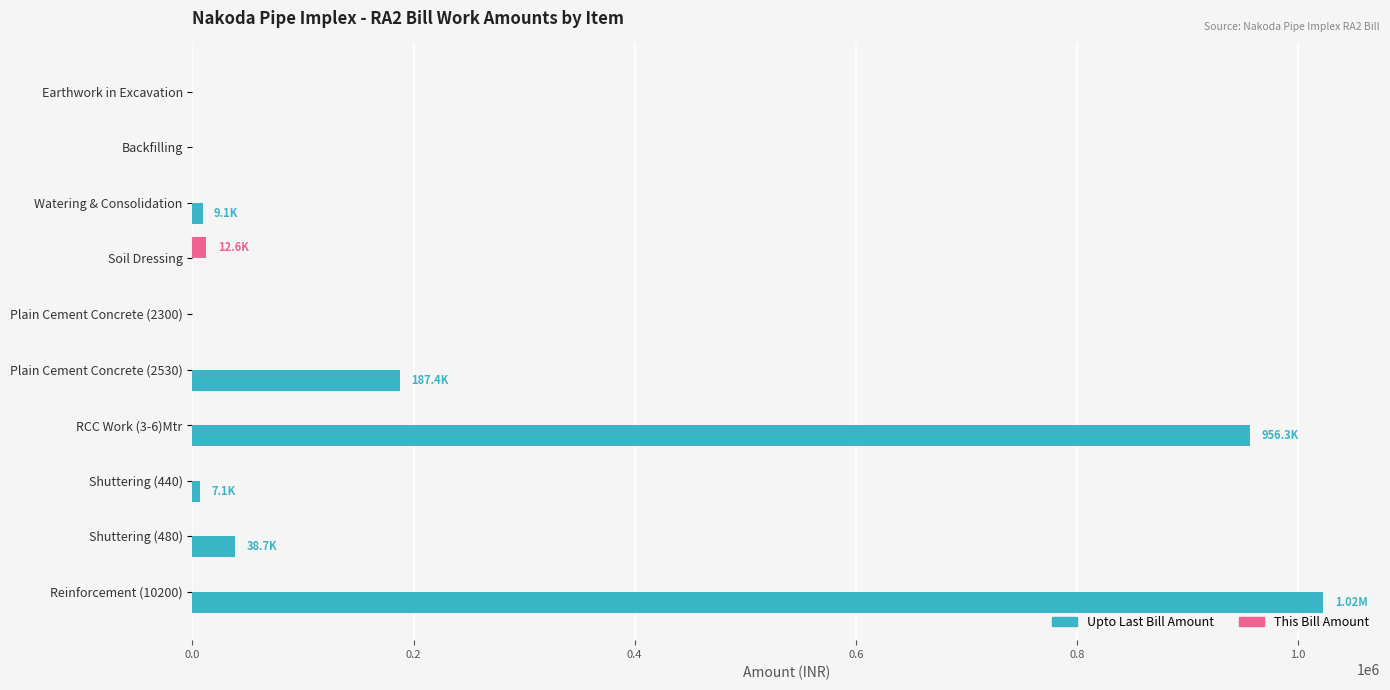

Between Earthwork in Excavation and RCC Work (3-6)Mtr, which series saw the biggest shift?

Upto Last Bill Amount